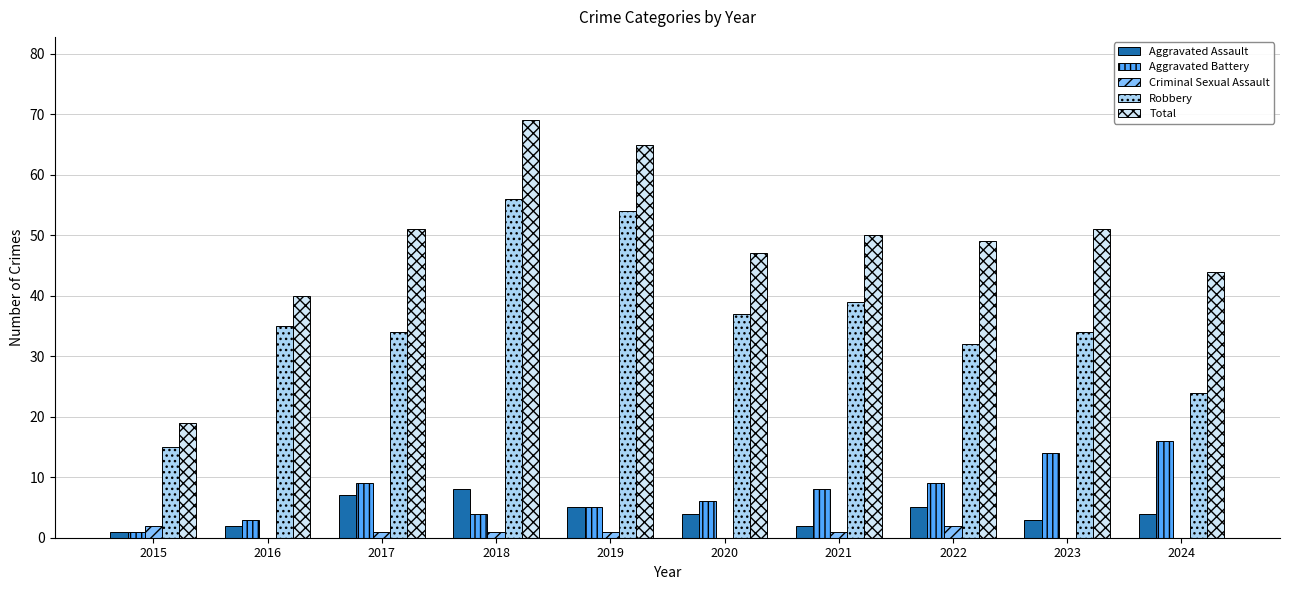

Reading left to right, extract all data points from this chart.

Aggravated Assault: 2015=1	2016=2	2017=7	2018=8	2019=5	2020=4	2021=2	2022=5	2023=3	2024=4
Aggravated Battery: 2015=1	2016=3	2017=9	2018=4	2019=5	2020=6	2021=8	2022=9	2023=14	2024=16
Criminal Sexual Assault: 2015=2	2016=0	2017=1	2018=1	2019=1	2020=0	2021=1	2022=2	2023=0	2024=0
Robbery: 2015=15	2016=35	2017=34	2018=56	2019=54	2020=37	2021=39	2022=32	2023=34	2024=24
Total: 2015=19	2016=40	2017=51	2018=69	2019=65	2020=47	2021=50	2022=49	2023=51	2024=44